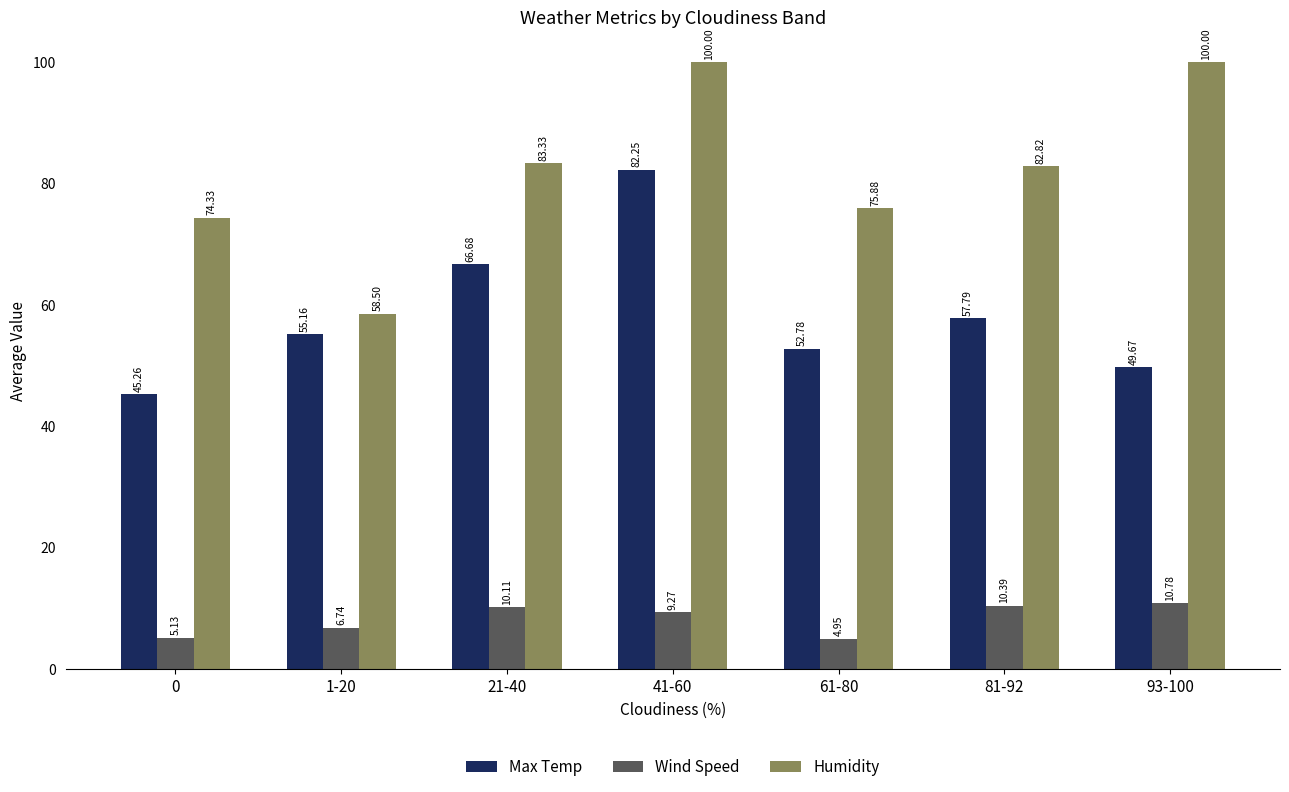

What is the sum of the Humidity values at 93-100 and 0?

174.3